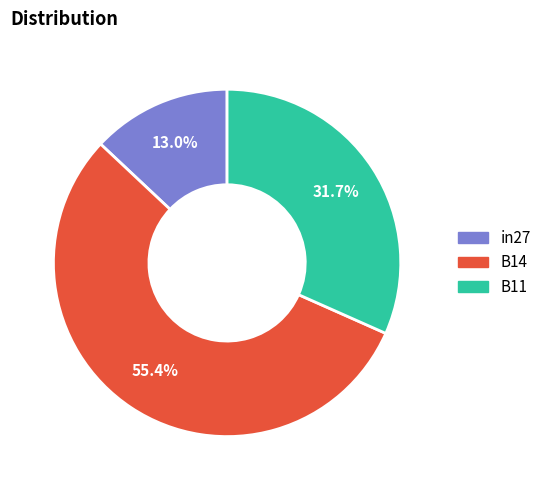

The B11 slice represents 32% of the pie. True or false?

True